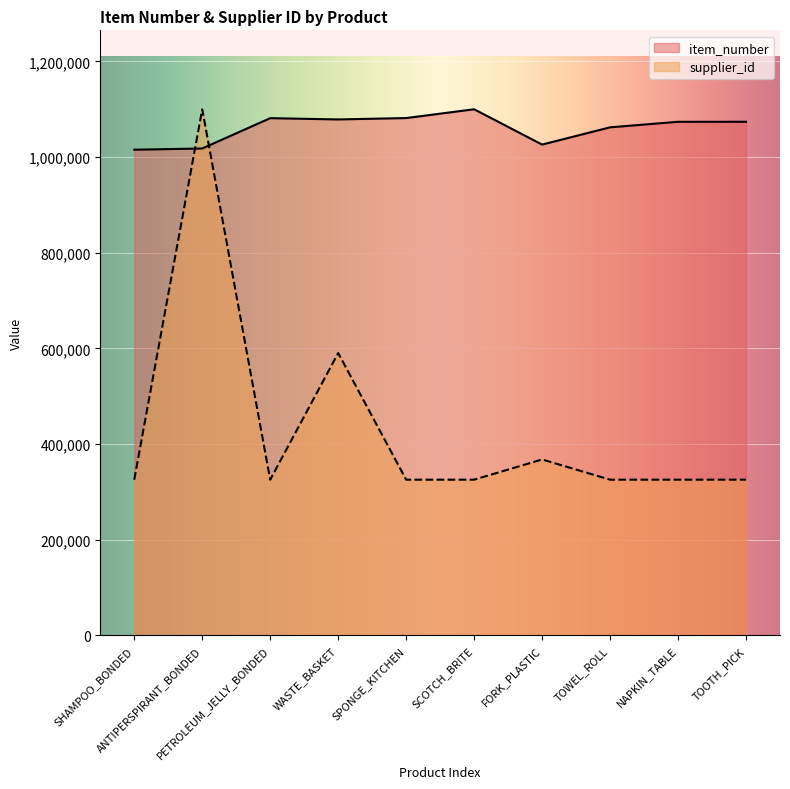

How many values in the item_number series are below 1073631?

5